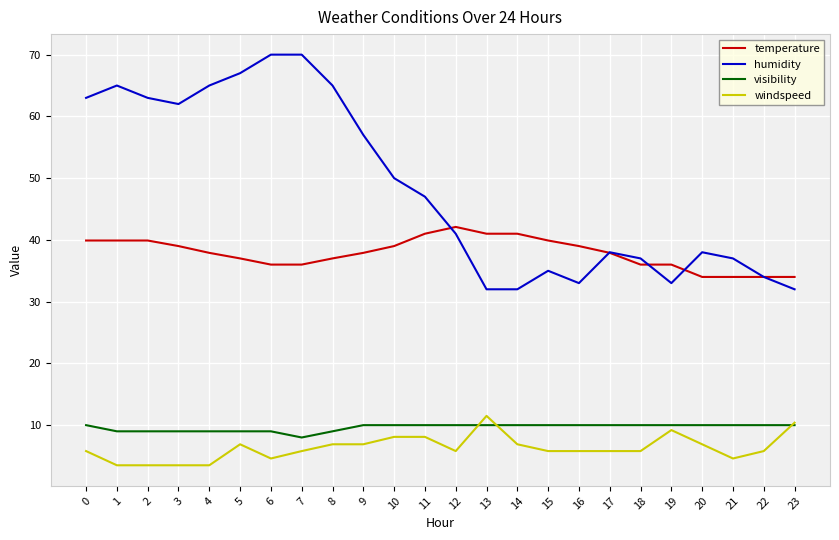

True or false: temperature has a value of 51.6 at 18.

False